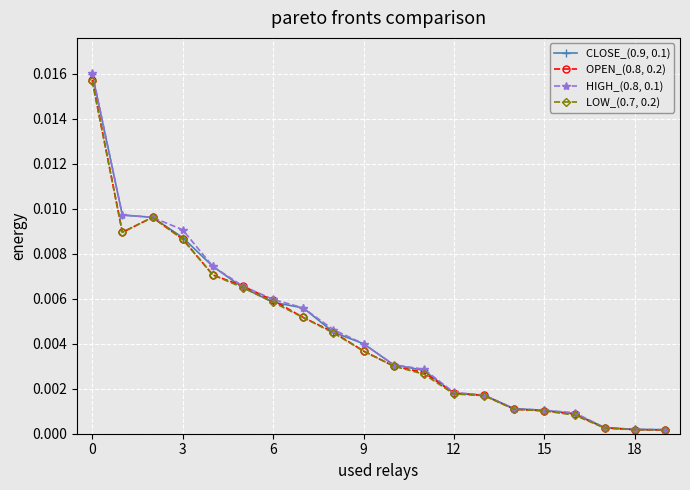

Which series has the largest range (max minus min)?

HIGH_(0.8, 0.1)